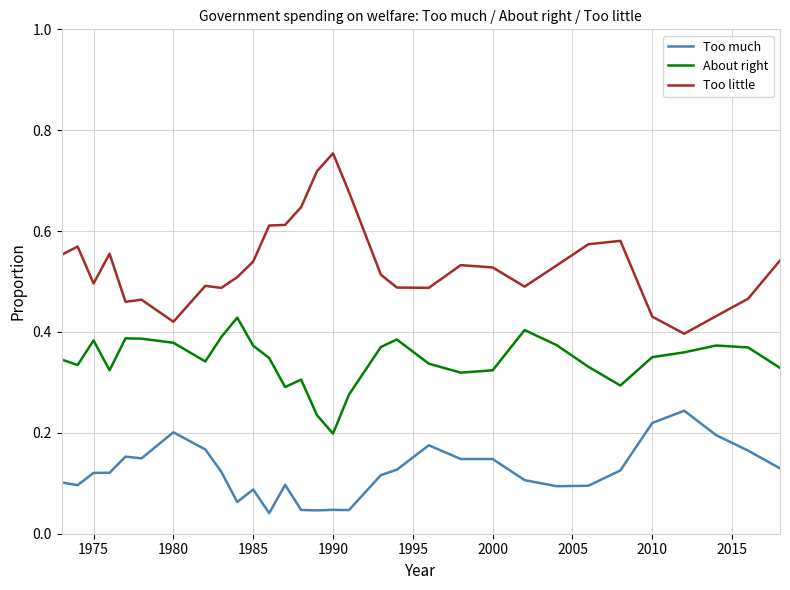

Which series has the largest range (max minus min)?

Too little